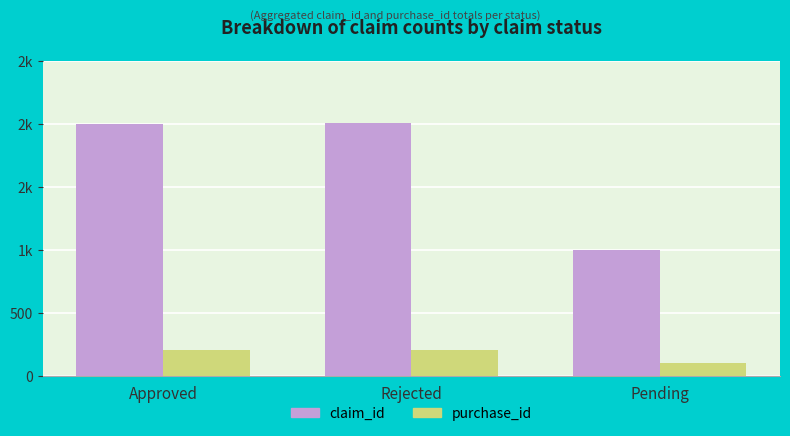

Does the chart contain stacked bars?

No